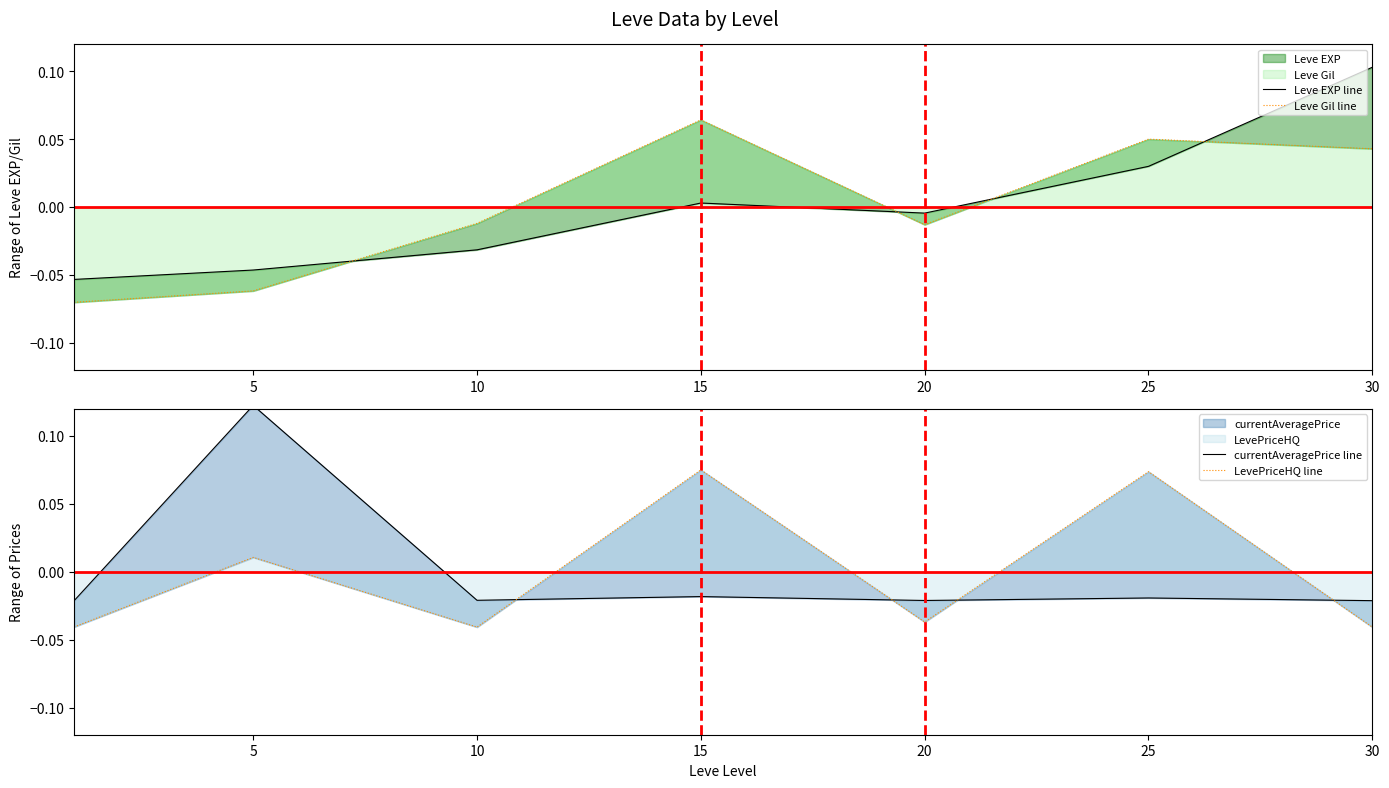

Is it true that Leve EXP line equals 0.1 at 30?

True